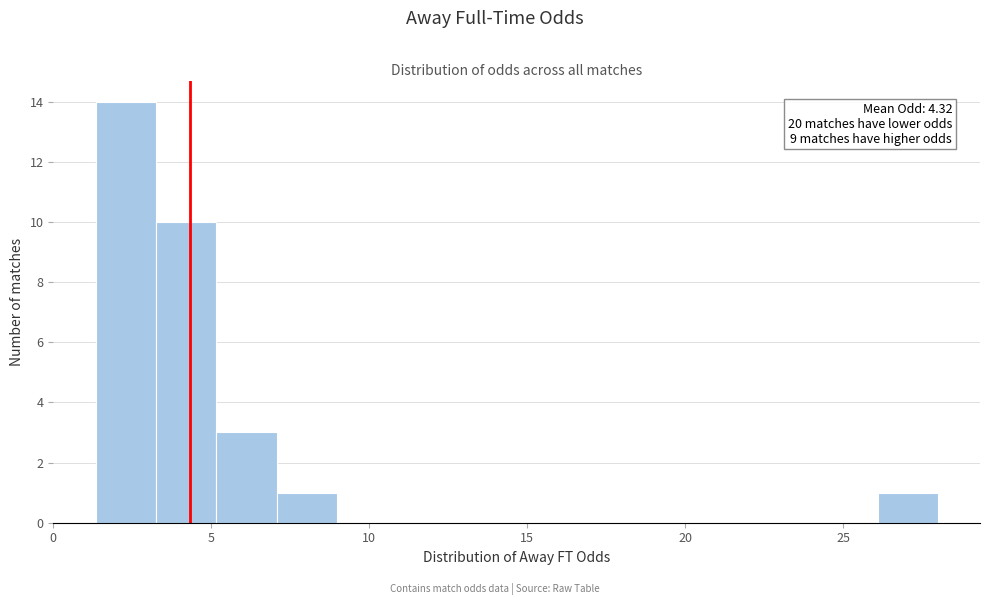

Read against the x-axis, roughly where is the centre of the tallest bar?

2.5